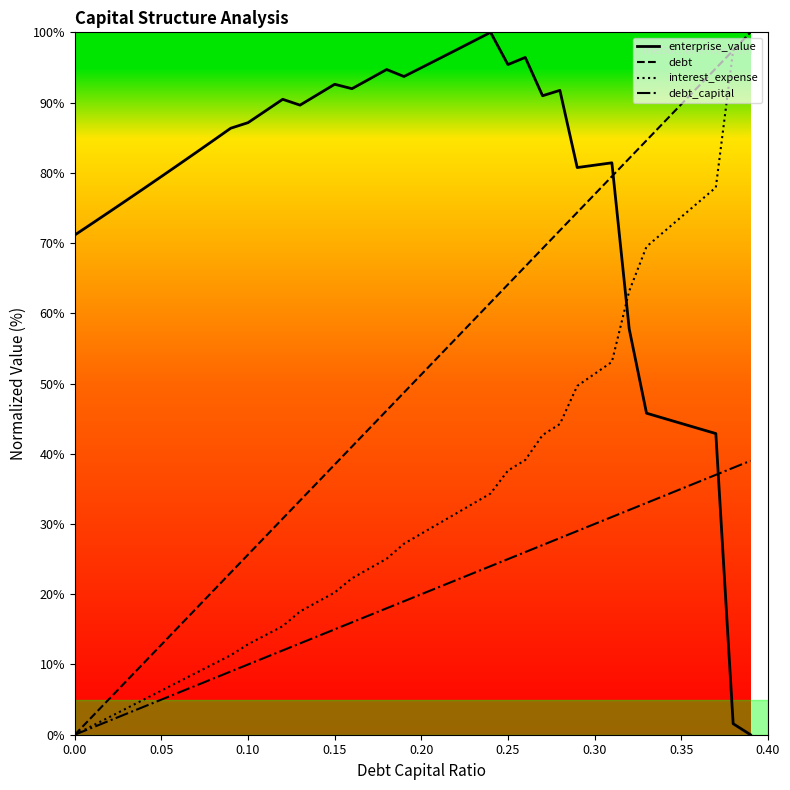

How many intersections are there between debt and enterprise_value?

1